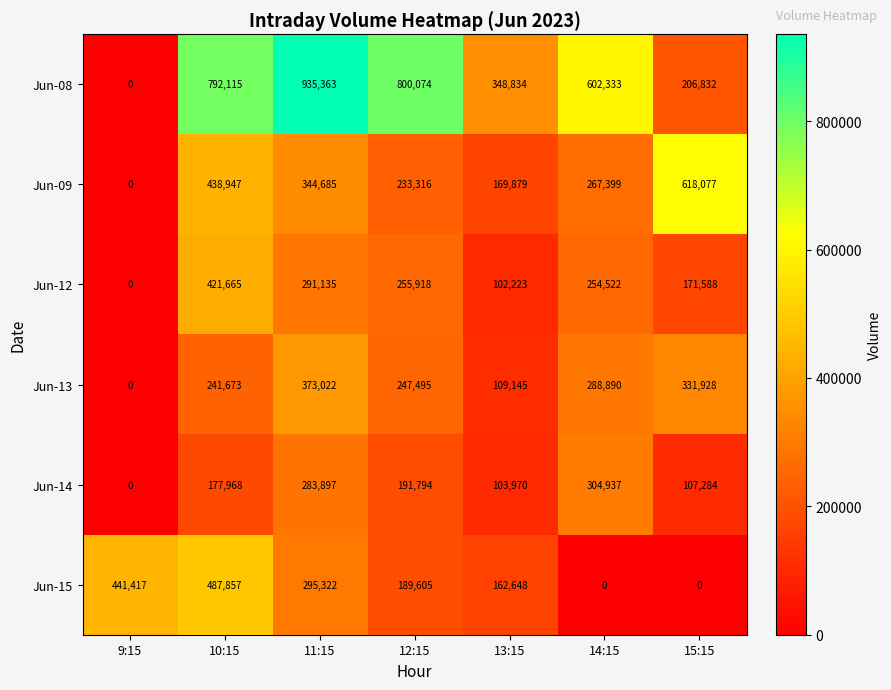

Count the number of categories in the chart.

7